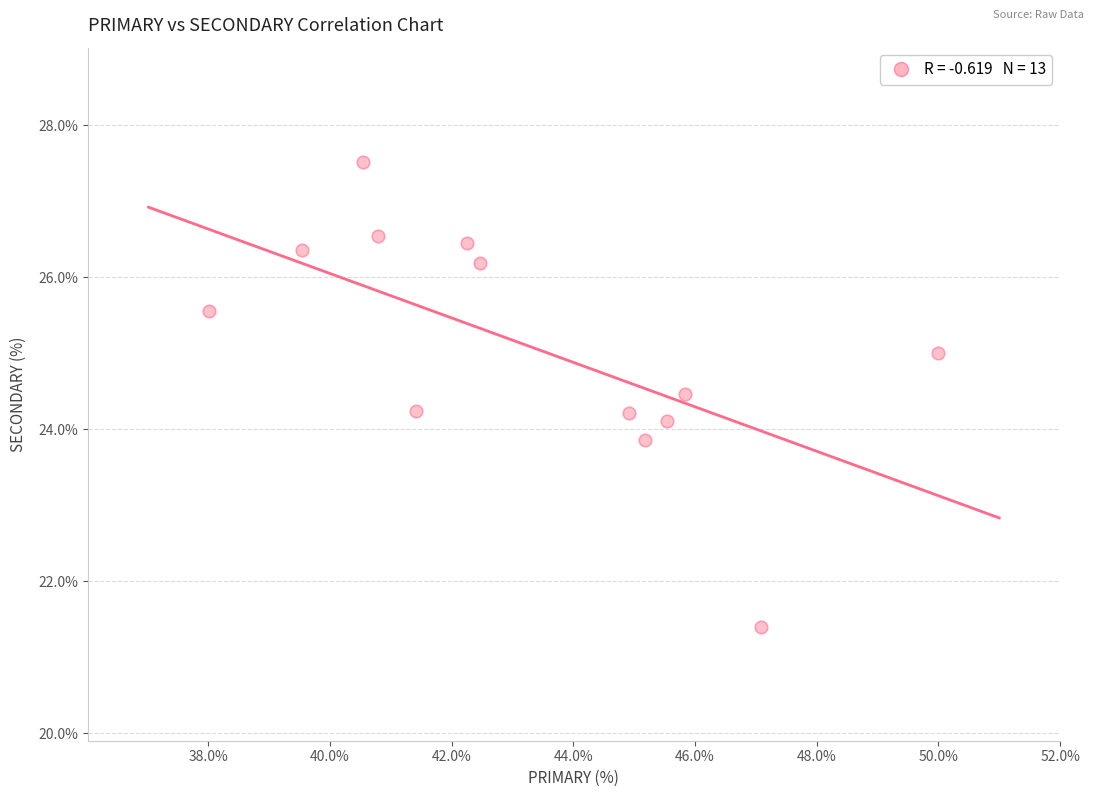

What is the range of Y values (max minus min)?

6.1